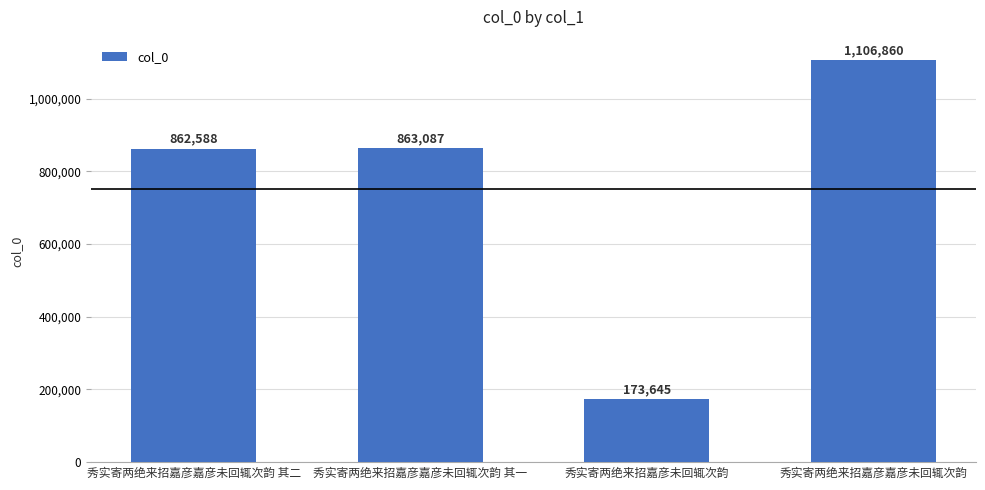

Count the number of categories in the chart.

4